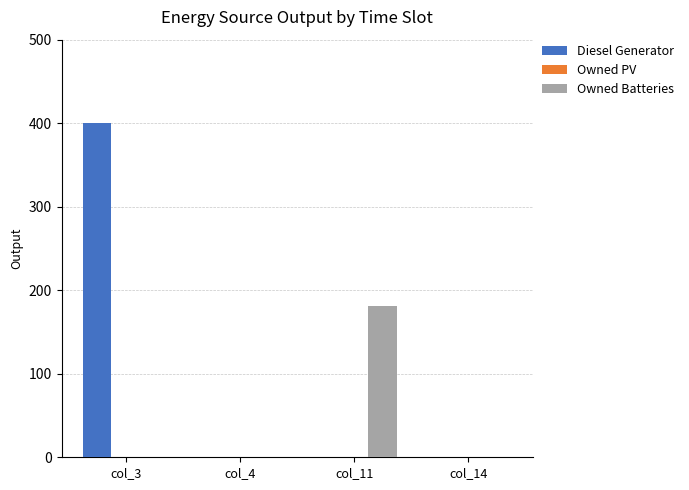

At which category is the sum across all series the highest?

col_3